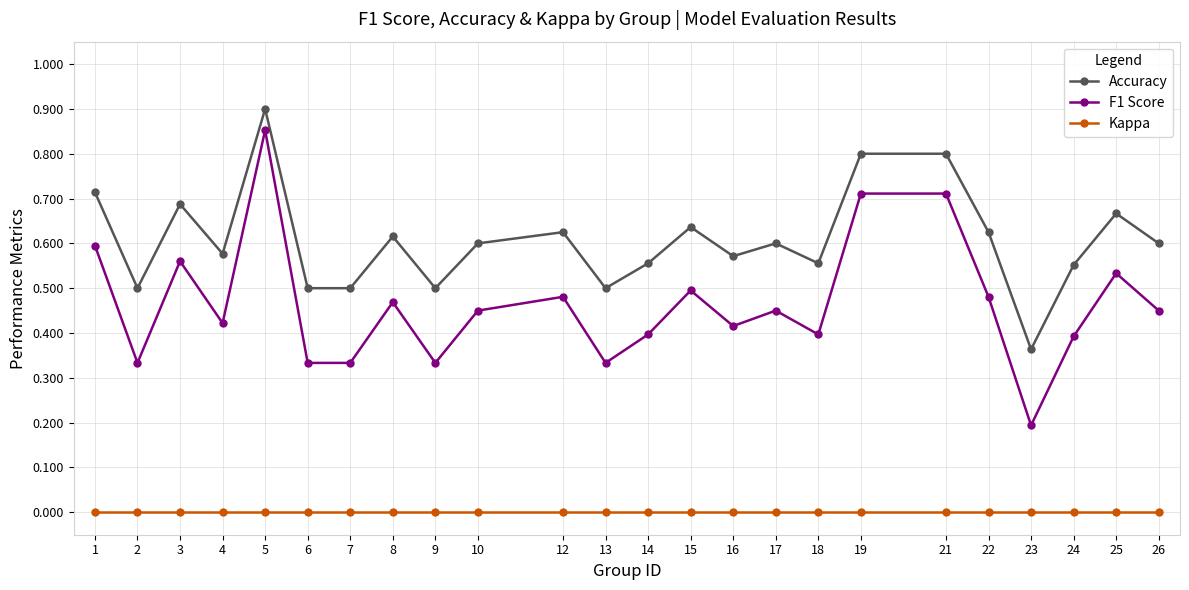

What are all the series names shown in the legend?

Accuracy, F1 Score, Kappa